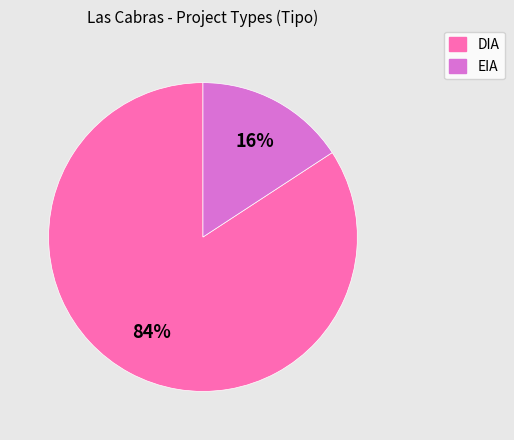

To the nearest percent, what is the average slice percentage?

50%